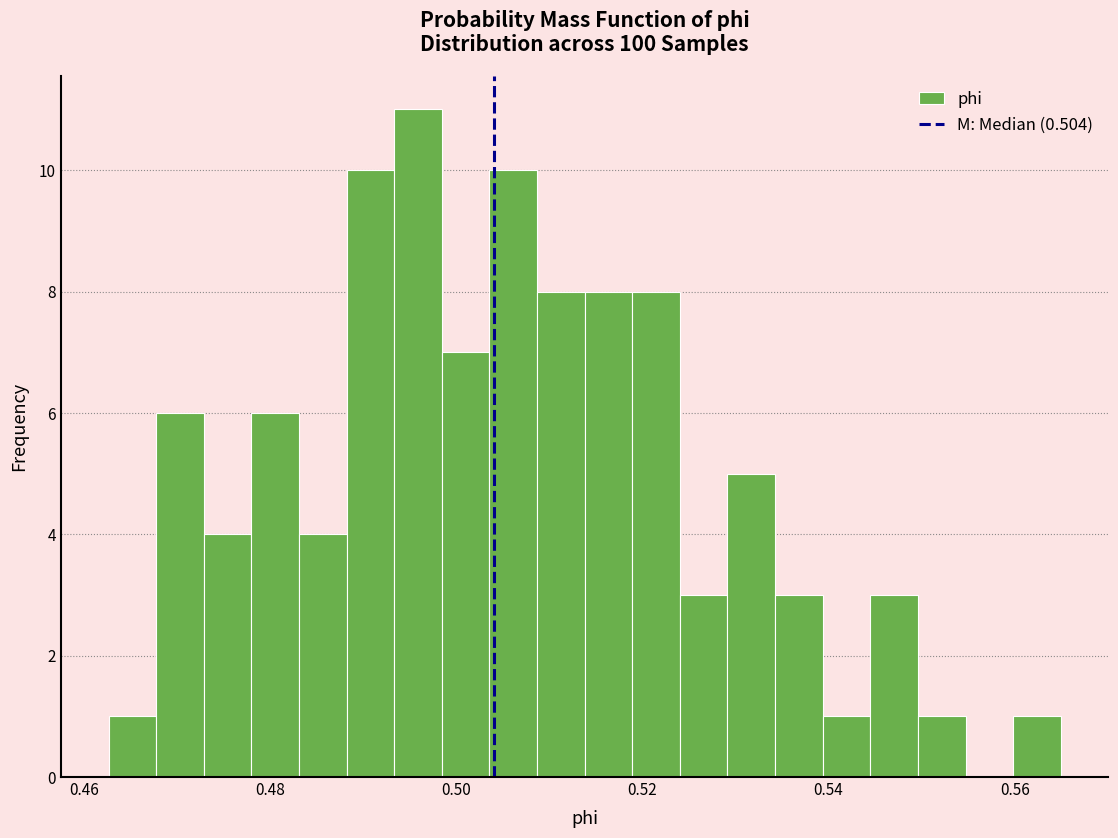

Read against the x-axis, roughly where is the centre of the tallest bar?

0.496